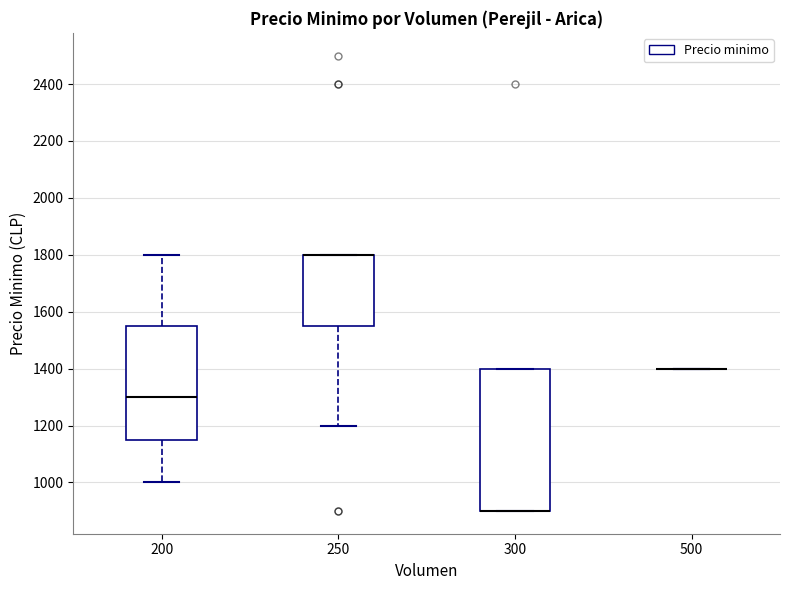

Reading left to right, read every box against the y-axis: the position of its median line, the range the box covers, and the ends of its whiskers. The values are not printed on the chart, so give them approximately, as read against the axis.

200: median 1300, box 1160 to 1560, whiskers 1000 to 1800
250: median 1800 (drawn on the box's upper edge), box 1560 to 1800, whiskers 1200 to 1800
300: median 900 (drawn on the box's lower edge), box 900 to 1400, whiskers 900 to 1400
500: box collapsed to a line at 1400, whiskers 1400 to 1400